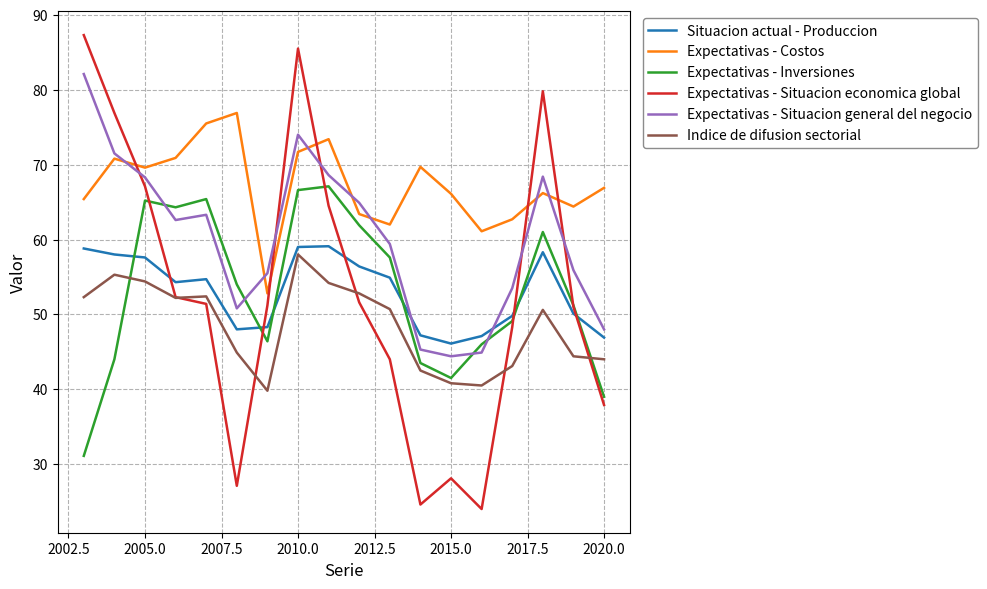

What is the maximum value for Expectativas - Costos?

76.9